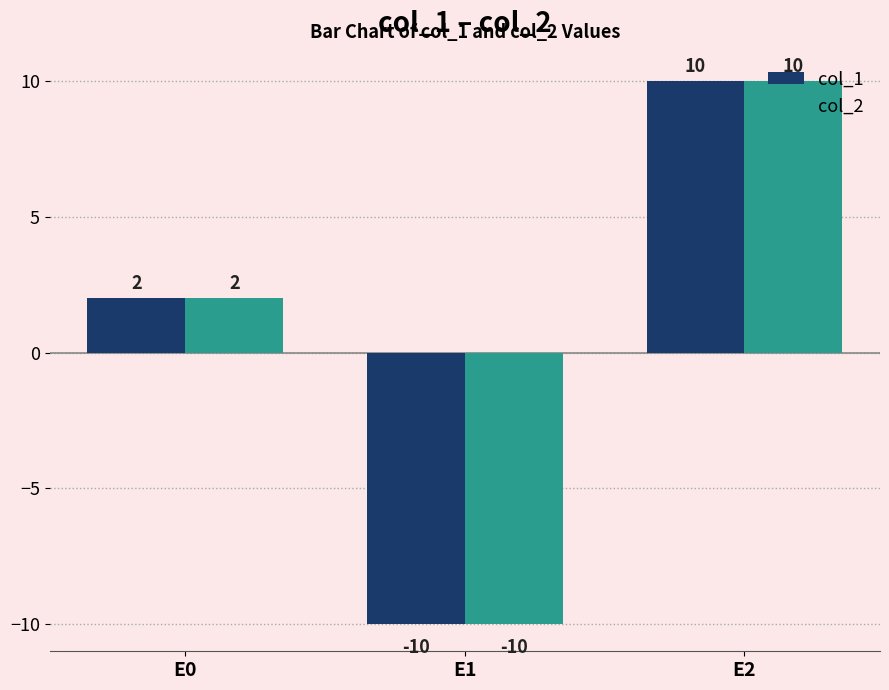

Rank the categories by col_1 value from highest to lowest.

E2, E0, E1